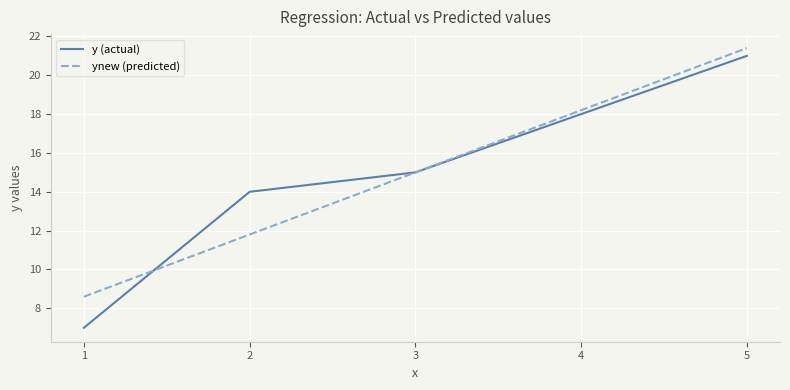

True or false: ynew (predicted) and y (actual) cross at least once.

True